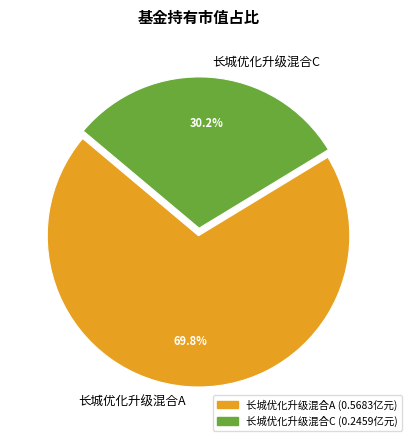

Rank the categories by value from highest to lowest.

长城优化升级混合A, 长城优化升级混合C